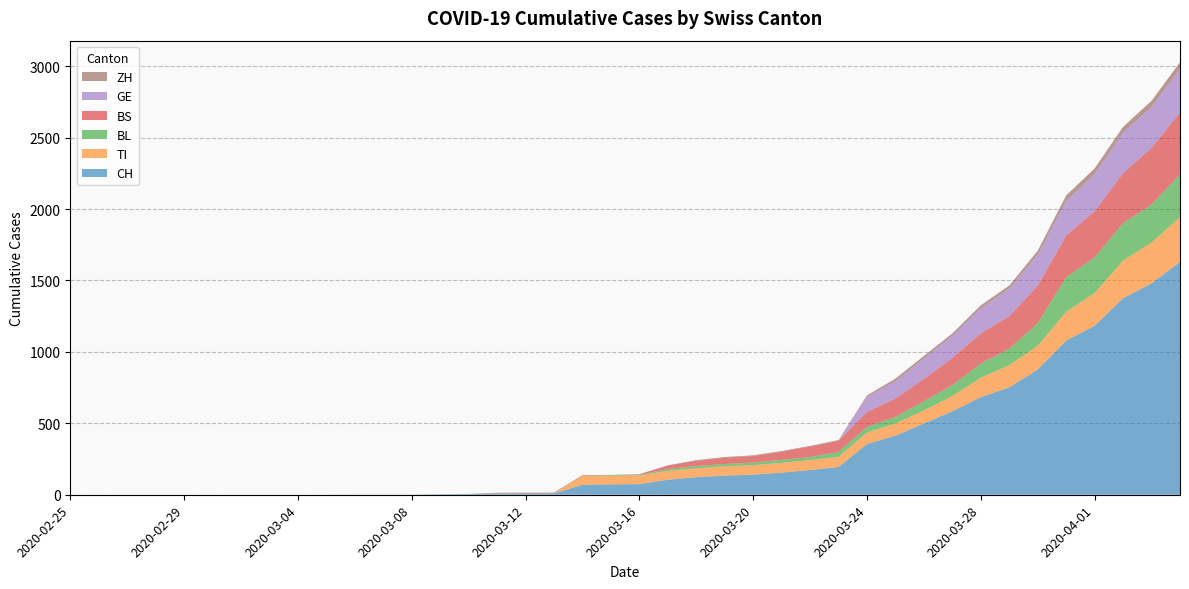

Reading right to left, what are all the values shown in this chart?

CH: 2020-04-04=1630	2020-04-03=1479	2020-04-02=1376	2020-04-01=1183	2020-03-31=1079	2020-03-30=877	2020-03-29=752	2020-03-28=683	2020-03-27=584	2020-03-26=499	2020-03-25=414	2020-03-24=355	2020-03-23=194	2020-03-22=173	2020-03-21=155	2020-03-20=140	2020-03-19=134	2020-03-18=123	2020-03-17=105	2020-03-16=74	2020-03-15=73	2020-03-14=70	2020-03-13=9	2020-03-12=9	2020-03-11=8	2020-03-10=4	2020-03-09=3	2020-03-08=1	2020-03-07=1	2020-03-06=1	2020-03-05=0	2020-03-04=0	2020-03-03=0	2020-03-02=0	2020-03-01=0	2020-02-29=0	2020-02-28=0	2020-02-27=0	2020-02-26=0	2020-02-25=0
TI: 2020-04-04=314	2020-04-03=287	2020-04-02=263	2020-04-01=229	2020-03-31=202	2020-03-30=165	2020-03-29=155	2020-03-28=136	2020-03-27=107	2020-03-26=91	2020-03-25=85	2020-03-24=80	2020-03-23=71	2020-03-22=70	2020-03-21=68	2020-03-20=67	2020-03-19=65	2020-03-18=62	2020-03-17=62	2020-03-16=61	2020-03-15=61	2020-03-14=61	2020-03-13=0	2020-03-12=0	2020-03-11=0	2020-03-10=0	2020-03-09=0	2020-03-08=0	2020-03-07=0	2020-03-06=0	2020-03-05=0	2020-03-04=0	2020-03-03=0	2020-03-02=0	2020-03-01=0	2020-02-29=0	2020-02-28=0	2020-02-27=0	2020-02-26=0	2020-02-25=0
BL: 2020-04-04=298	2020-04-03=266	2020-04-02=262	2020-04-01=249	2020-03-31=242	2020-03-30=158	2020-03-29=115	2020-03-28=100	2020-03-27=76	2020-03-26=65	2020-03-25=46	2020-03-24=40	2020-03-23=35	2020-03-22=21	2020-03-21=21	2020-03-20=18	2020-03-19=16	2020-03-18=16	2020-03-17=13	2020-03-16=5	2020-03-15=5	2020-03-14=2	2020-03-13=2	2020-03-12=2	2020-03-11=2	2020-03-10=2	2020-03-09=1	2020-03-08=0	2020-03-07=0	2020-03-06=0	2020-03-05=0	2020-03-04=0	2020-03-03=0	2020-03-02=0	2020-03-01=0	2020-02-29=0	2020-02-28=0	2020-02-27=0	2020-02-26=0	2020-02-25=0
BS: 2020-04-04=434	2020-04-03=397	2020-04-02=350	2020-04-01=323	2020-03-31=292	2020-03-30=263	2020-03-29=228	2020-03-28=211	2020-03-27=191	2020-03-26=155	2020-03-25=128	2020-03-24=105	2020-03-23=78	2020-03-22=73	2020-03-21=57	2020-03-20=46	2020-03-19=44	2020-03-18=36	2020-03-17=25	2020-03-16=4	2020-03-15=0	2020-03-14=4	2020-03-13=4	2020-03-12=4	2020-03-11=4	2020-03-10=0	2020-03-09=0	2020-03-08=0	2020-03-07=0	2020-03-06=0	2020-03-05=0	2020-03-04=0	2020-03-03=0	2020-03-02=0	2020-03-01=0	2020-02-29=0	2020-02-28=0	2020-02-27=0	2020-02-26=0	2020-02-25=0
GE: 2020-04-04=305	2020-04-03=284	2020-04-02=283	2020-04-01=260	2020-03-31=241	2020-03-30=216	2020-03-29=193	2020-03-28=175	2020-03-27=153	2020-03-26=144	2020-03-25=122	2020-03-24=103	2020-03-23=0	2020-03-22=0	2020-03-21=0	2020-03-20=0	2020-03-19=0	2020-03-18=0	2020-03-17=0	2020-03-16=0	2020-03-15=0	2020-03-14=0	2020-03-13=0	2020-03-12=0	2020-03-11=0	2020-03-10=0	2020-03-09=0	2020-03-08=0	2020-03-07=0	2020-03-06=0	2020-03-05=0	2020-03-04=0	2020-03-03=0	2020-03-02=0	2020-03-01=0	2020-02-29=0	2020-02-28=0	2020-02-27=0	2020-02-26=0	2020-02-25=0
ZH: 2020-04-04=46	2020-04-03=44	2020-04-02=41	2020-04-01=40	2020-03-31=39	2020-03-30=29	2020-03-29=21	2020-03-28=21	2020-03-27=18	2020-03-26=18	2020-03-25=18	2020-03-24=12	2020-03-23=5	2020-03-22=5	2020-03-21=5	2020-03-20=5	2020-03-19=5	2020-03-18=5	2020-03-17=1	2020-03-16=0	2020-03-15=0	2020-03-14=0	2020-03-13=0	2020-03-12=0	2020-03-11=0	2020-03-10=0	2020-03-09=0	2020-03-08=0	2020-03-07=0	2020-03-06=0	2020-03-05=0	2020-03-04=0	2020-03-03=0	2020-03-02=0	2020-03-01=0	2020-02-29=0	2020-02-28=0	2020-02-27=0	2020-02-26=0	2020-02-25=0